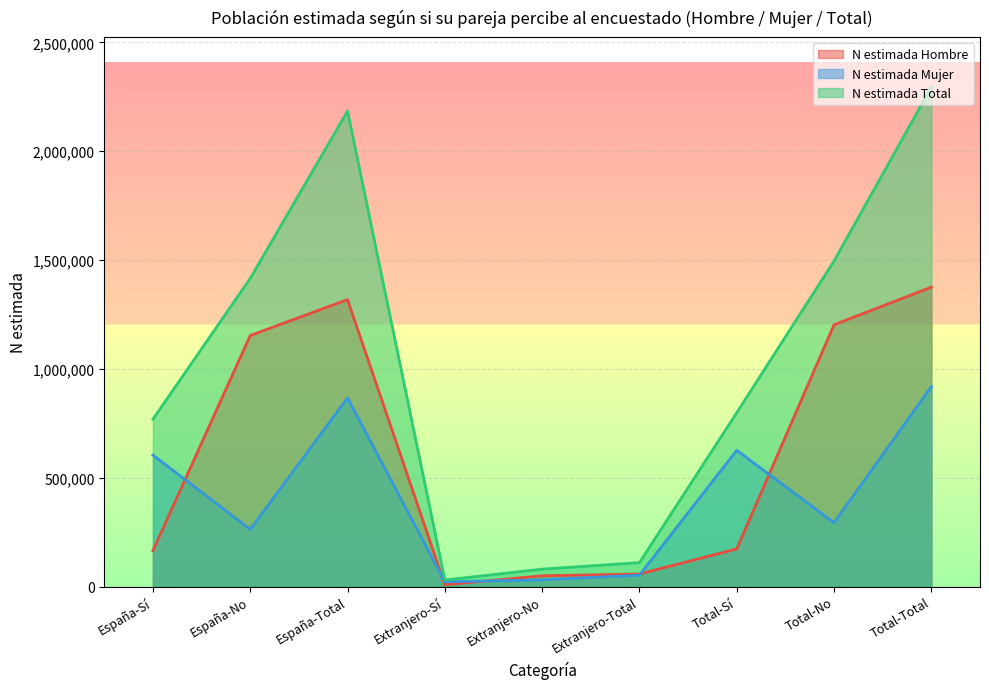

The N estimada Hombre series shows 57406 at Extranjero-Total. True or false?

True